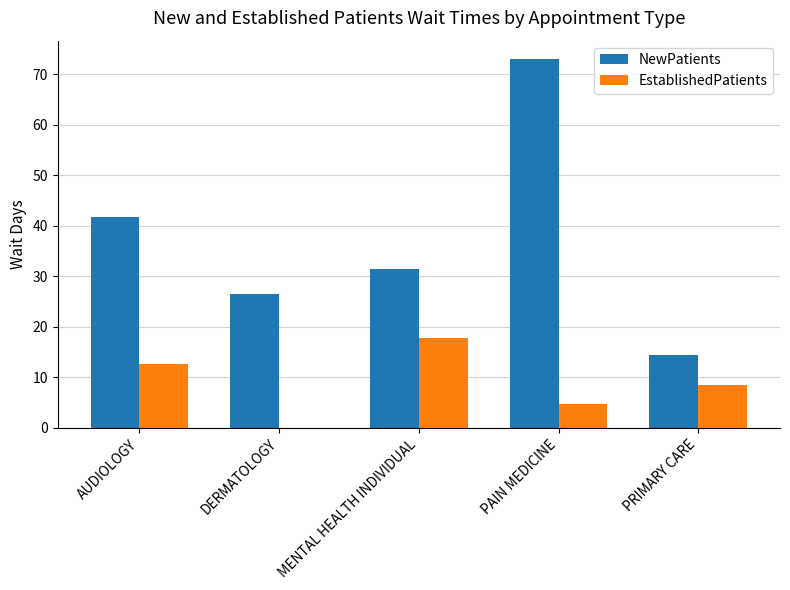

How many series are shown in this chart?

2